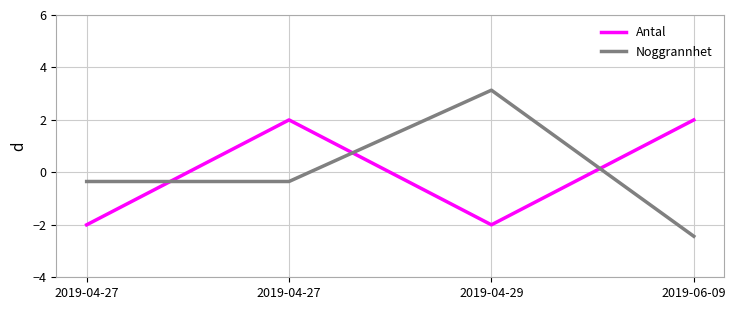

What is the highest value of the Antal series?

2.0